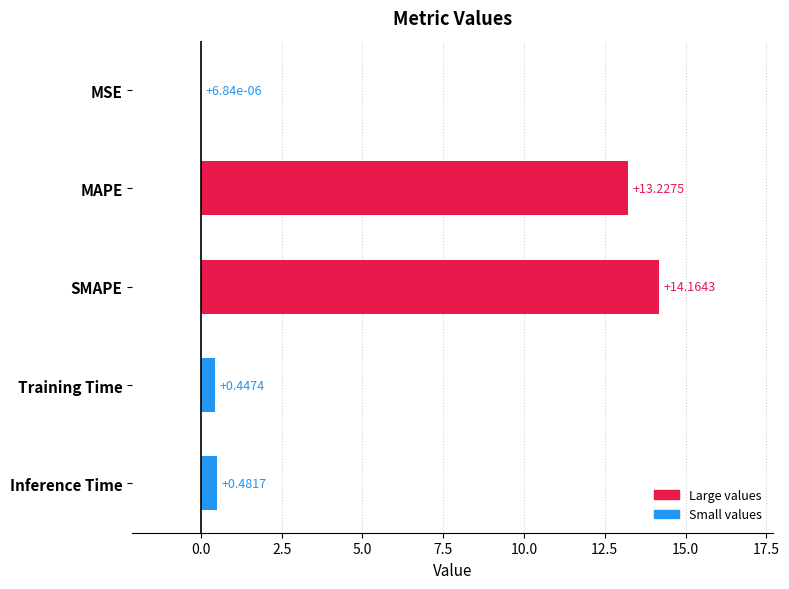

Between Training Time and MAPE, which is larger?

MAPE